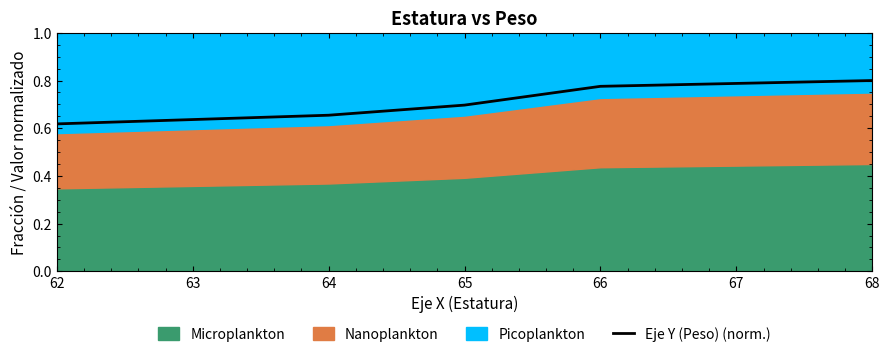

Where is Eje Y (Peso) (norm.) nearest to the value 0?

62